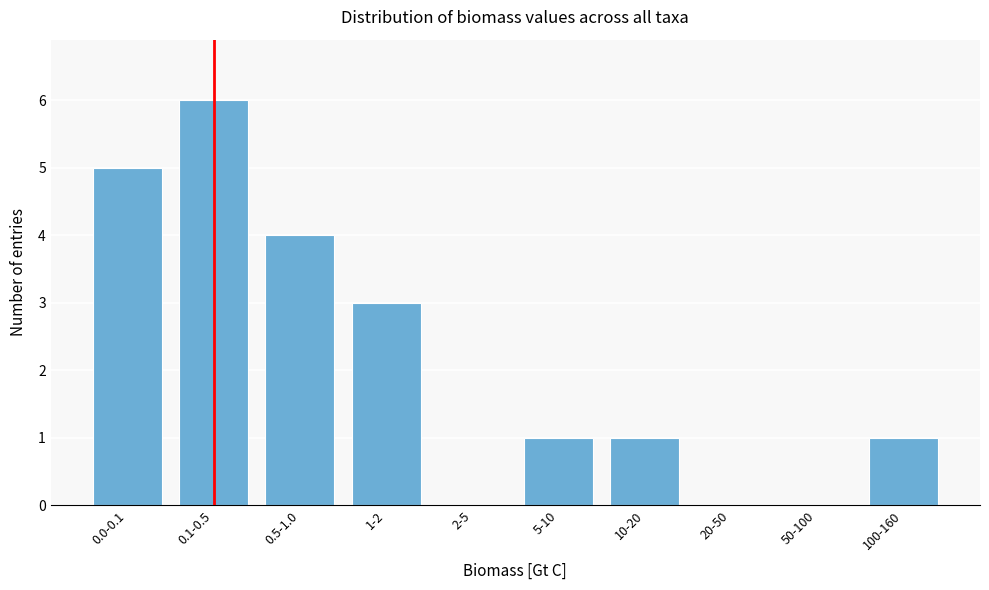

Reading left to right, transcribe all the data shown in this chart.

0.0-0.1=5	0.1-0.5=6	0.5-1.0=4	1-2=3	2-5=0	5-10=1	10-20=1	20-50=0	50-100=0	100-160=1